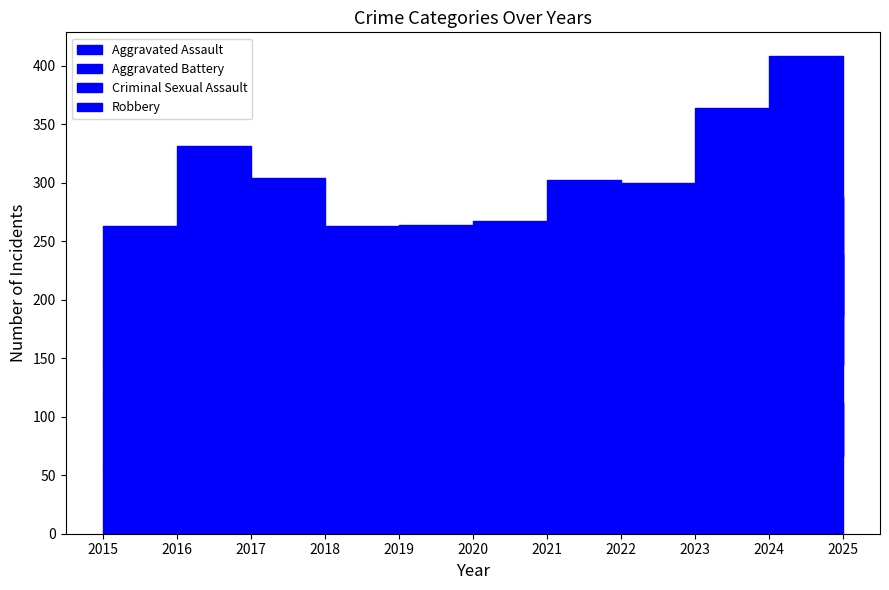

Which category has the highest value in the Aggravated Assault series?

2024